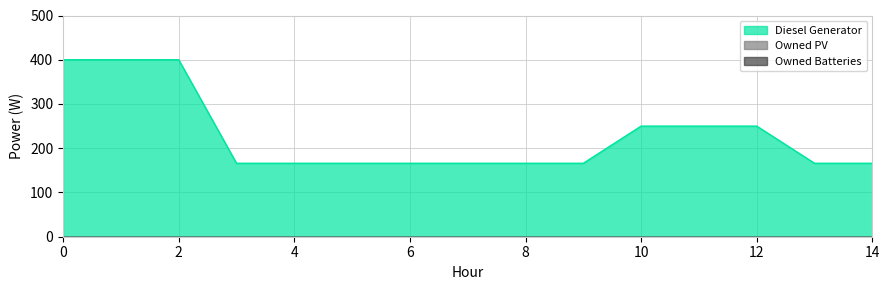

Which series has the largest total across all categories?

Diesel Generator